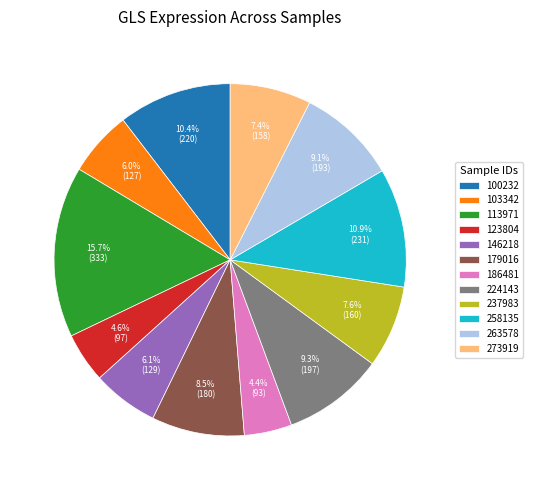

What percentage do 237983 and 263578 together represent?

16.7%